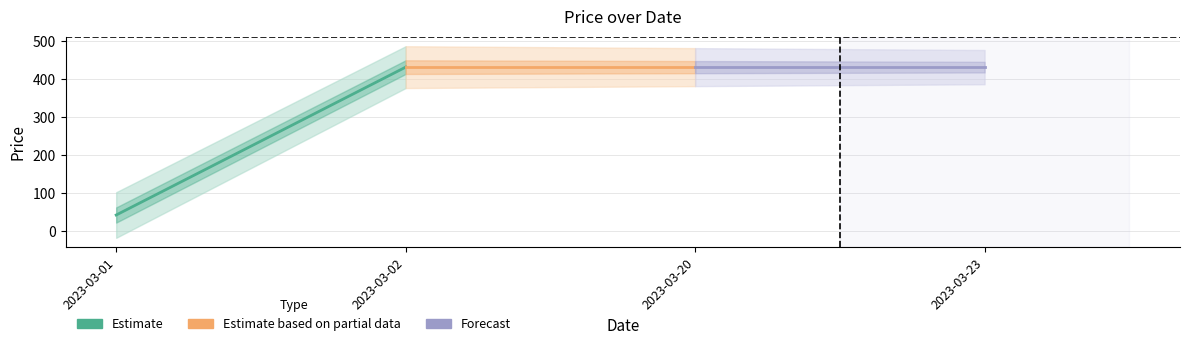

What is the average value of the Estimate based on partial data series?

432